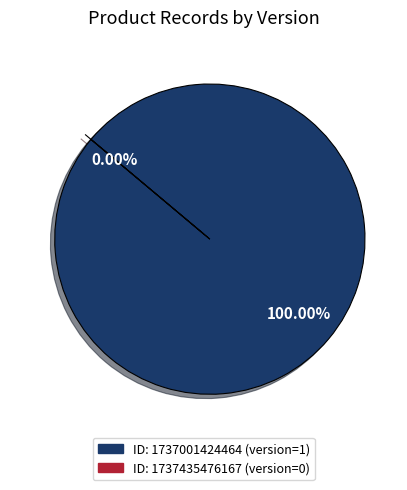

True or false: 1737435476167 accounts for 0% of the total.

True